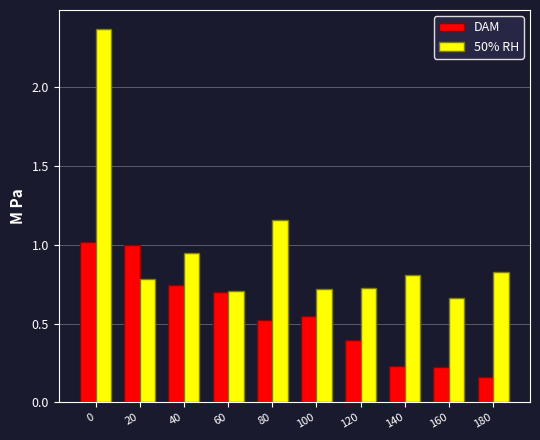

Which series has the largest total across all categories?

50% RH